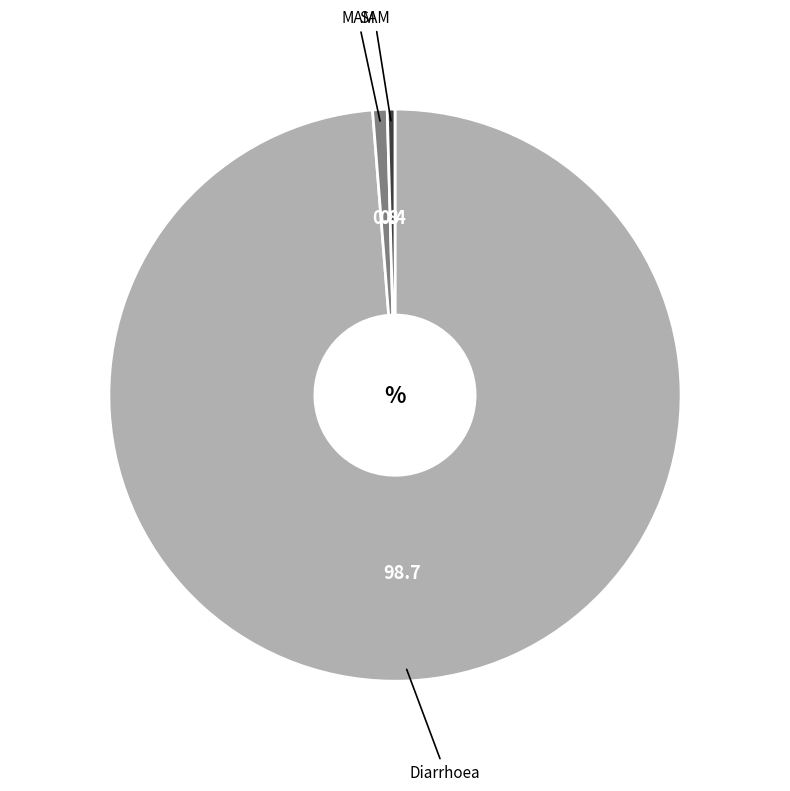

Is it true that Diarrhoea is 99% of the pie?

True